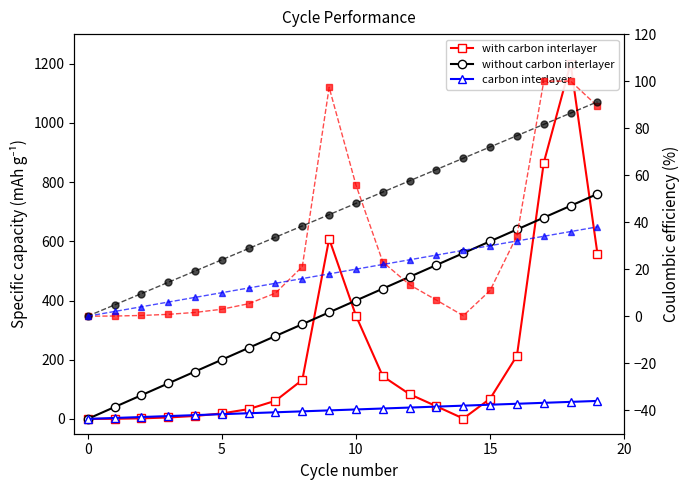

True or false: CE carbon only and without carbon interlayer cross at least once.

False